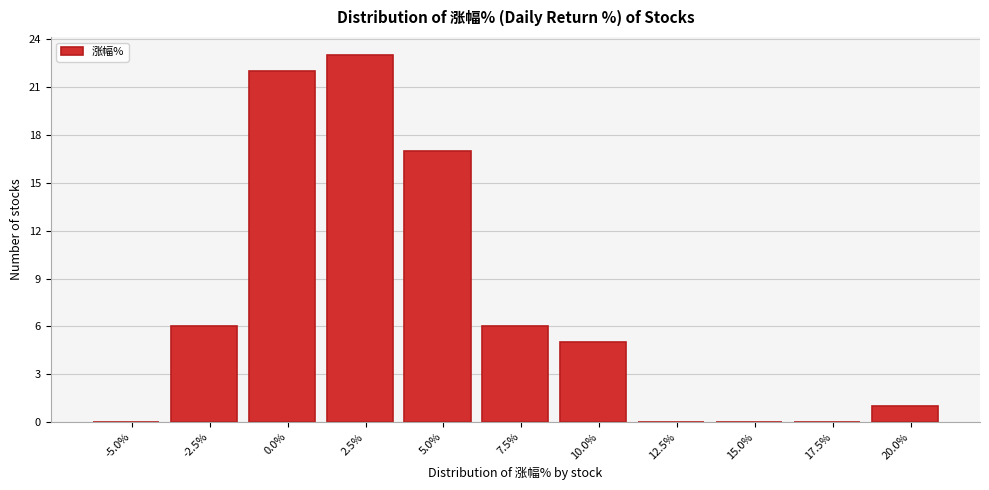

Reading left to right, what are all the values shown in this chart?

-5.0%=0	-2.5%=6	0.0%=22	2.5%=23	5.0%=17	7.5%=6	10.0%=5	12.5%=0	15.0%=0	17.5%=0	20.0%=1